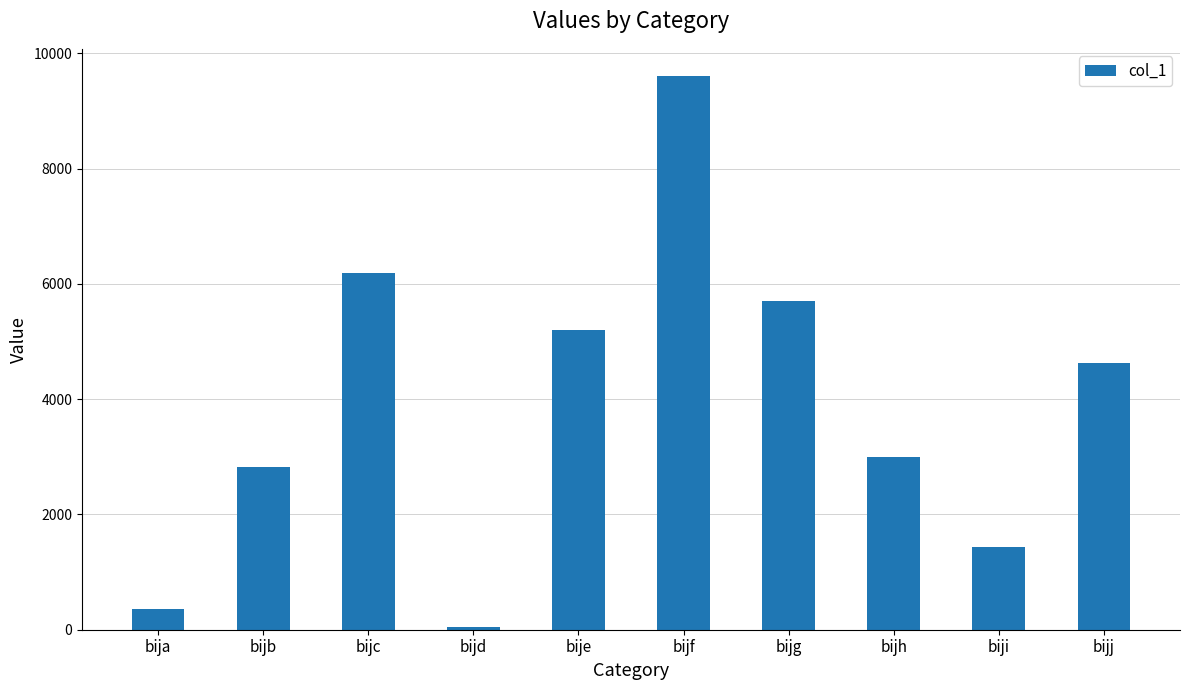

Reading right to left, what are all the values shown in this chart?

bijj=4626	biji=1442	bijh=2999	bijg=5710	bijf=9600	bije=5197	bijd=51	bijc=6188	bijb=2817	bija=351